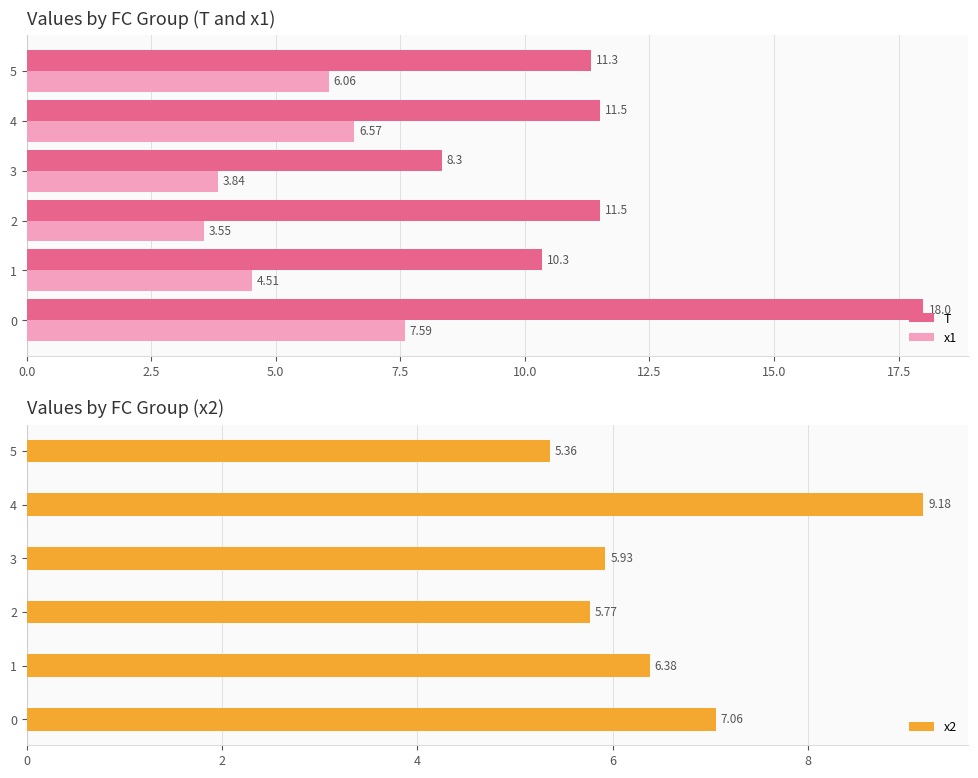

What is the sum of all x1 values?

32.1